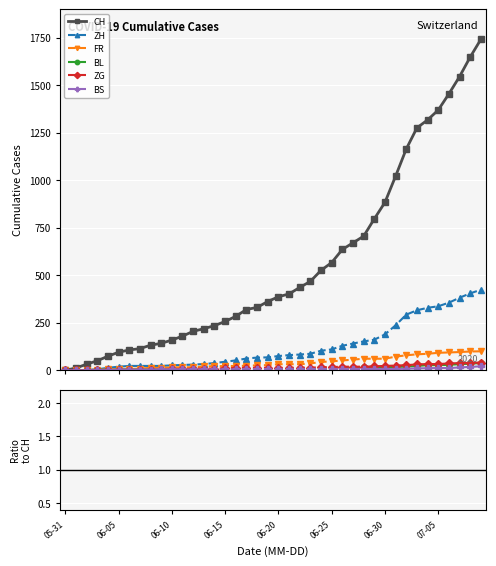

True or false: ZG and BL cross at least once.

False